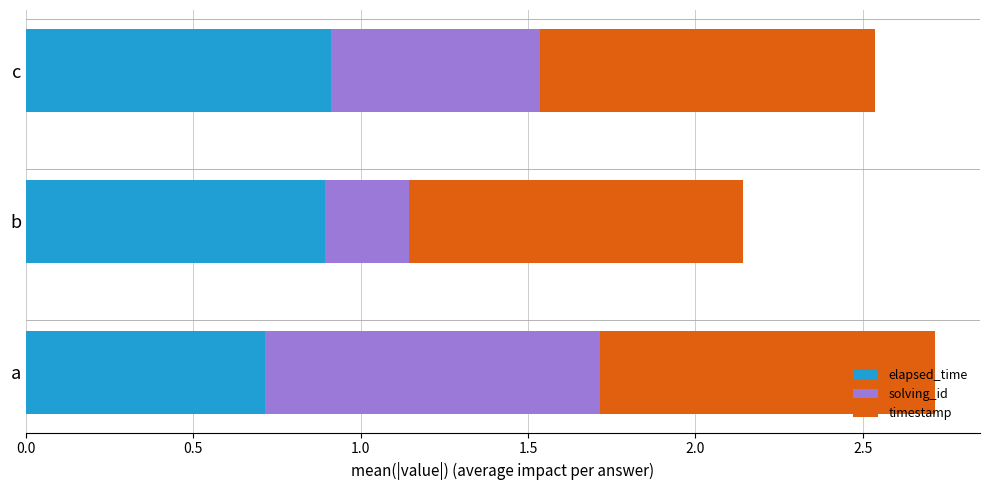

What is the lowest value of the elapsed_time series?

0.7